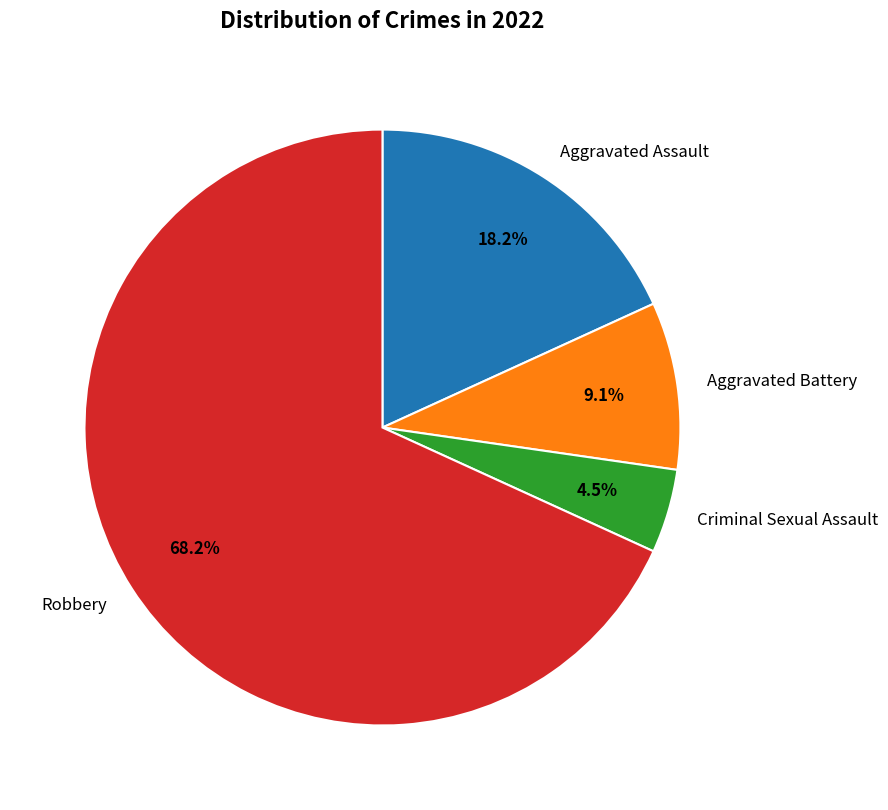

Which slice is the smallest?

Criminal Sexual Assault